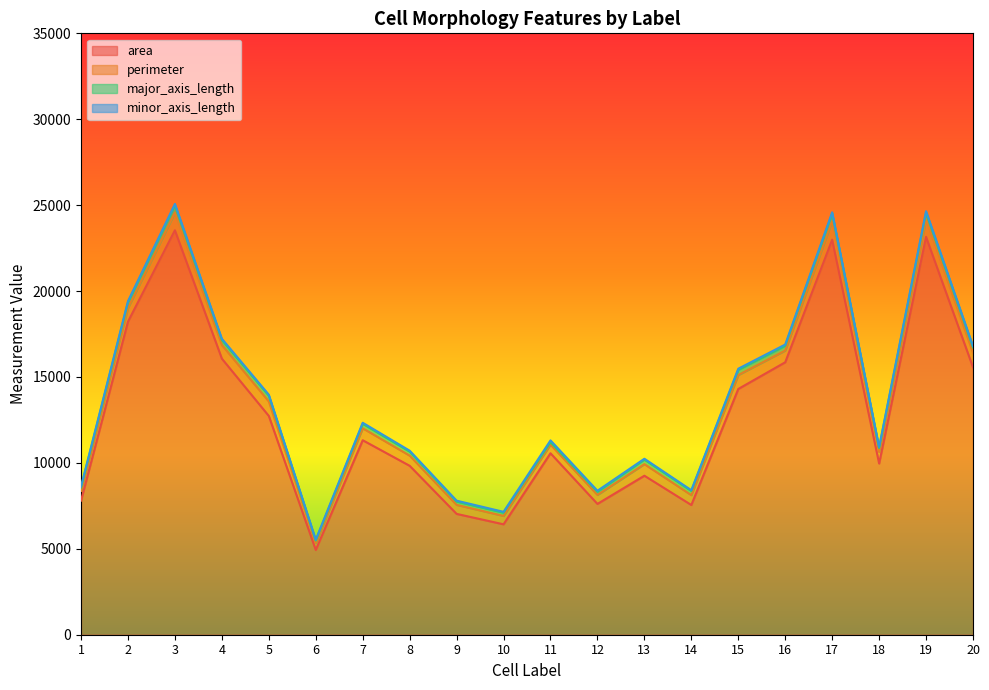

True or false: perimeter has a value of 1057.1 at 7.

False